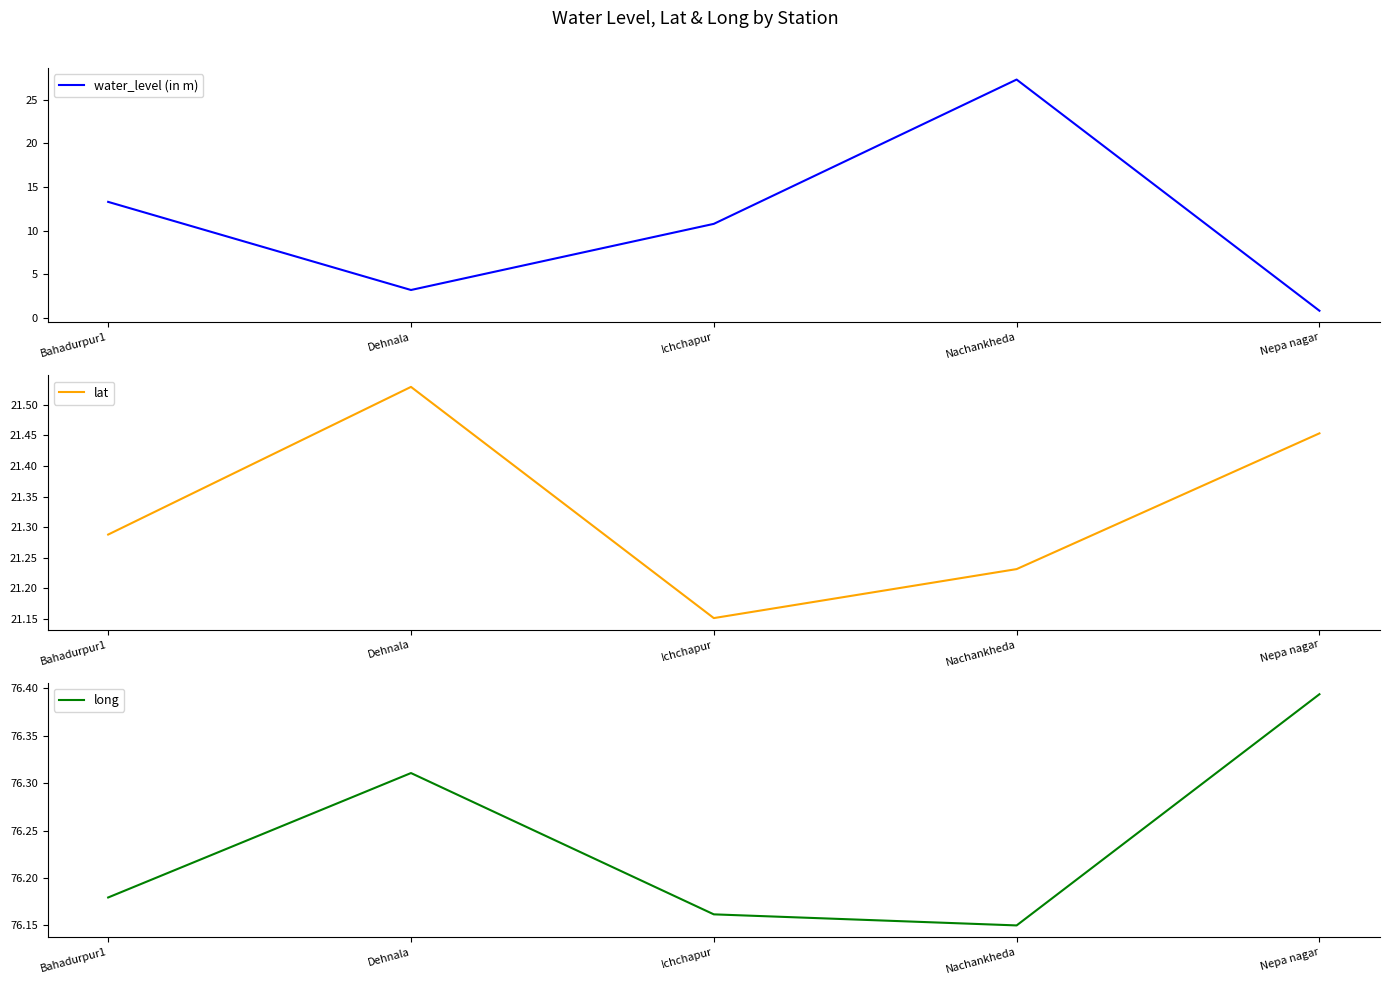

Reading left to right, transcribe all the data shown in this chart.

water_level (in m): 13.3	3.2	10.8	27.3	0.8
lat: 21.3	21.5	21.2	21.2	21.5
long: 76.2	76.3	76.2	76.2	76.4